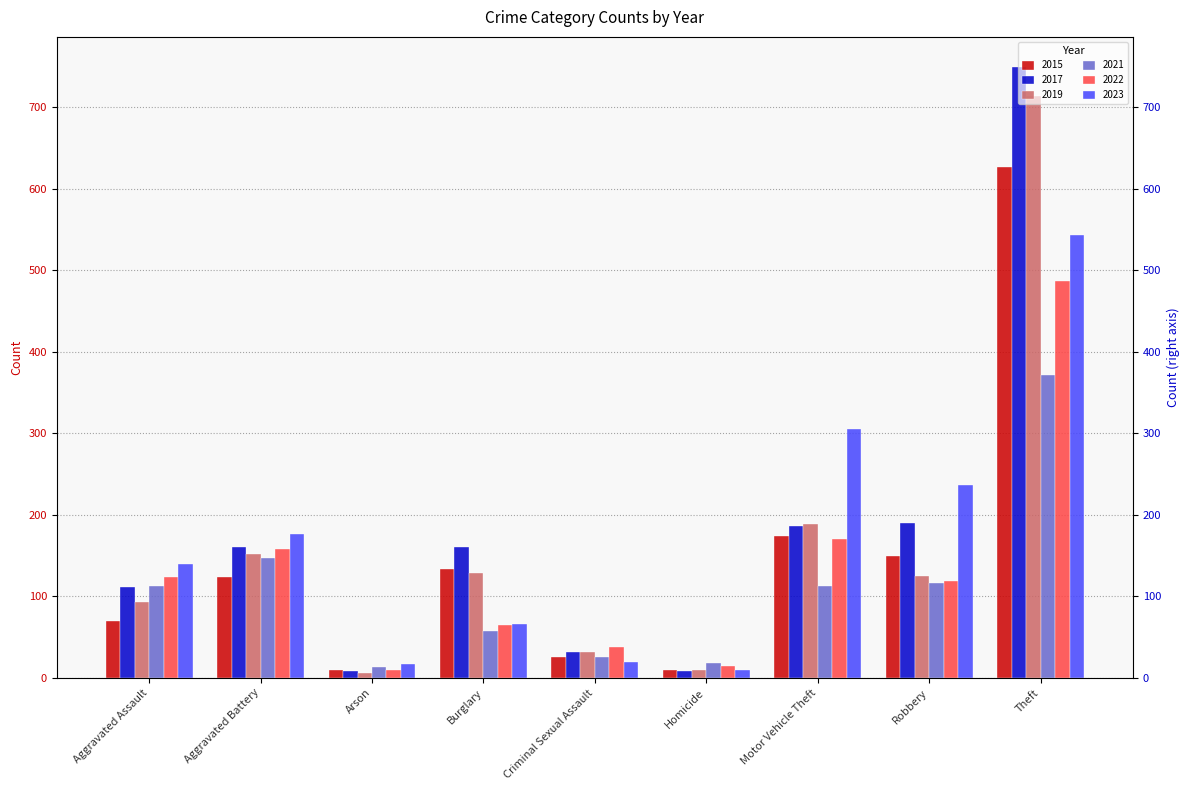

Which category has the lowest value across all series?

Arson